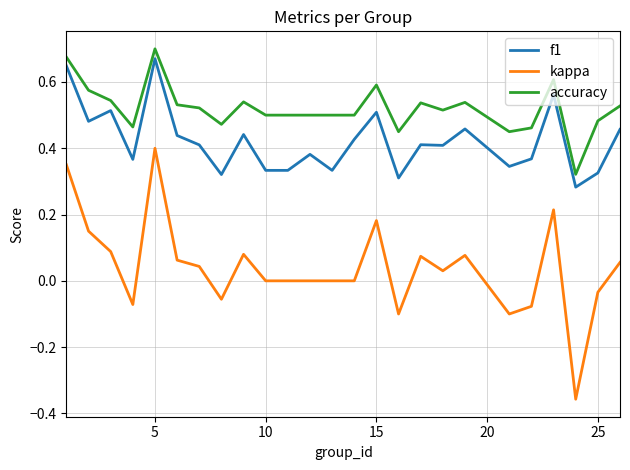

Does the chart display data point markers on the line(s)?

No